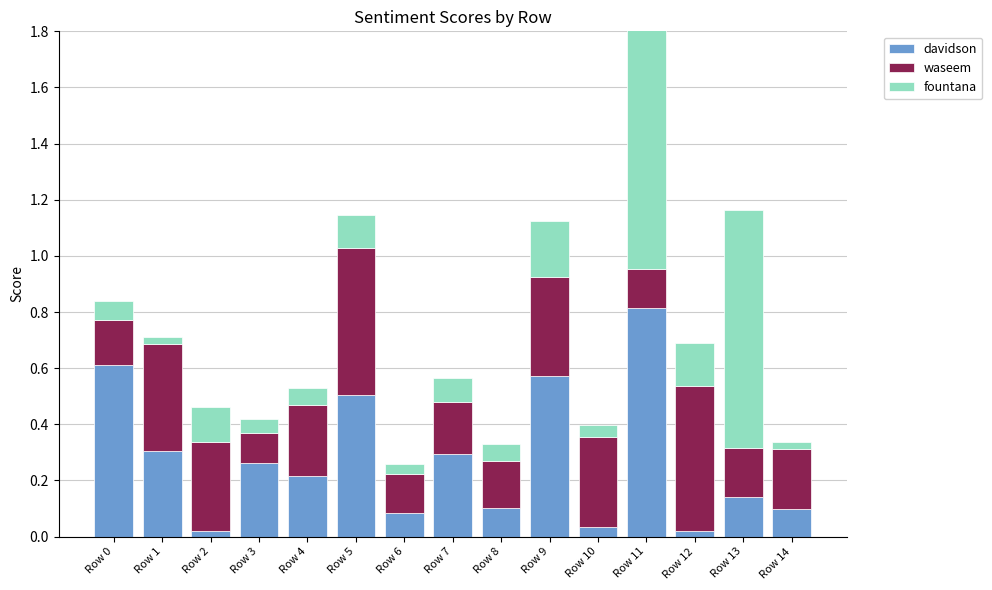

Reading left to right, transcribe all the data shown in this chart.

davidson: Row 0=0.6	Row 1=0.3	Row 2=0.0	Row 3=0.3	Row 4=0.2	Row 5=0.5	Row 6=0.1	Row 7=0.3	Row 8=0.1	Row 9=0.6	Row 10=0.0	Row 11=0.8	Row 12=0.0	Row 13=0.1	Row 14=0.1
waseem: Row 0=0.2	Row 1=0.4	Row 2=0.3	Row 3=0.1	Row 4=0.3	Row 5=0.5	Row 6=0.1	Row 7=0.2	Row 8=0.2	Row 9=0.4	Row 10=0.3	Row 11=0.1	Row 12=0.5	Row 13=0.2	Row 14=0.2
fountana: Row 0=0.1	Row 1=0.0	Row 2=0.1	Row 3=0.1	Row 4=0.1	Row 5=0.1	Row 6=0.0	Row 7=0.1	Row 8=0.1	Row 9=0.2	Row 10=0.0	Row 11=0.9	Row 12=0.2	Row 13=0.8	Row 14=0.0